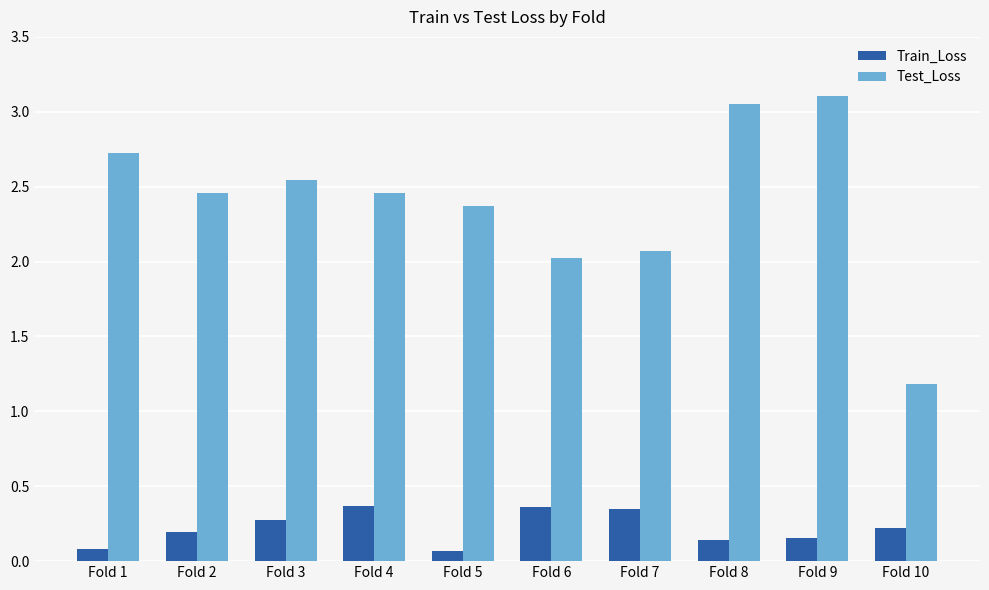

Between Fold 4 and Fold 6, which series saw the biggest shift?

Test_Loss